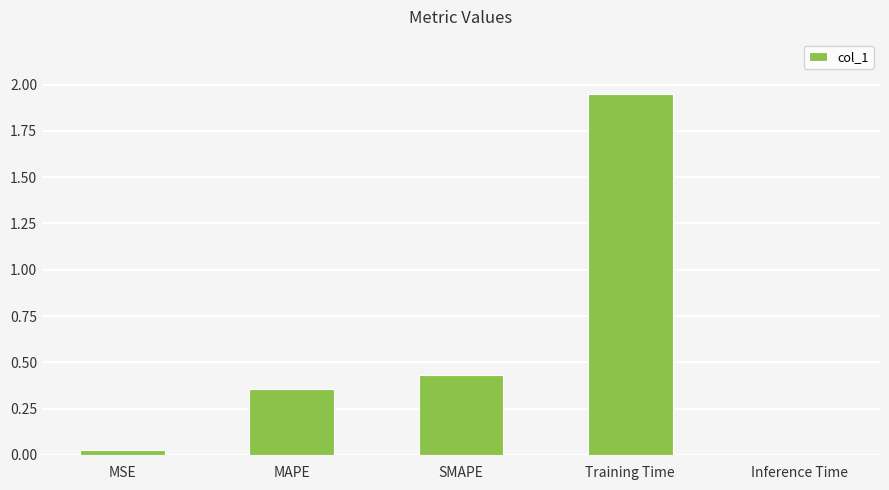

At which category does the chart reach its peak across all series?

Training Time